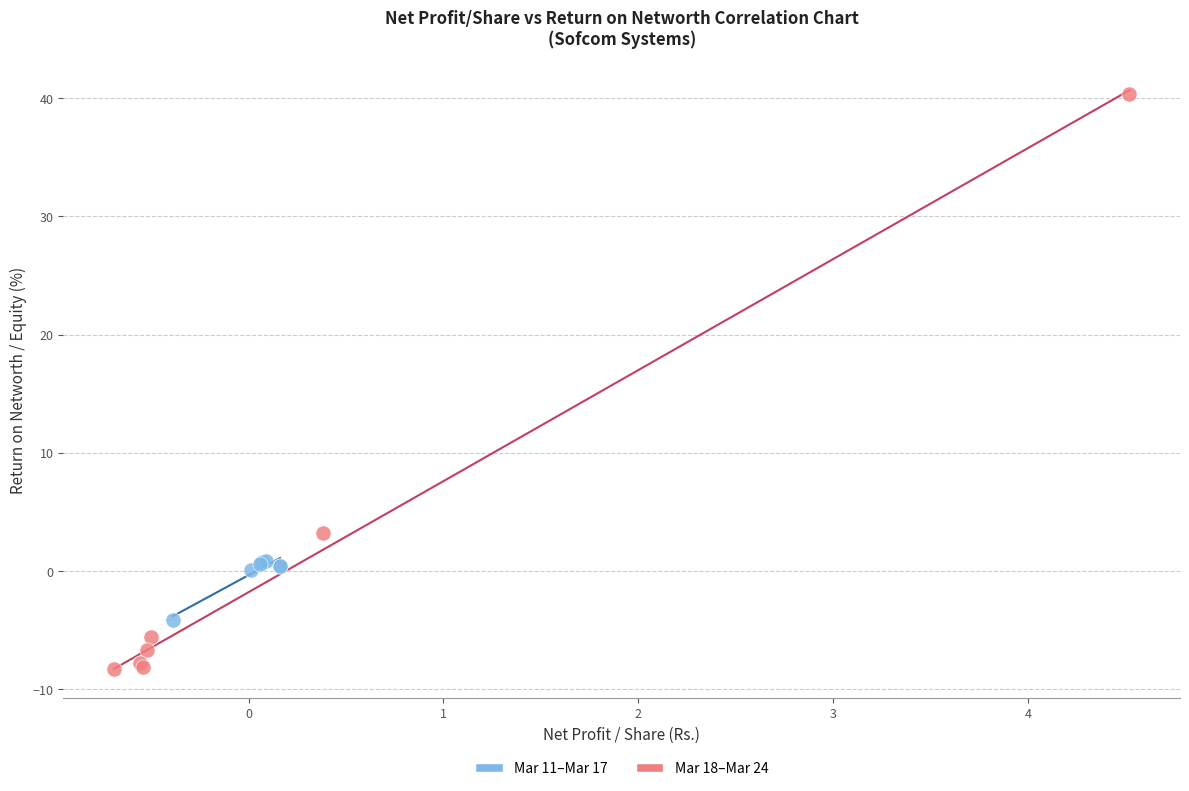

Which series has the widest spread of Y values?

Mar 18–Mar 24